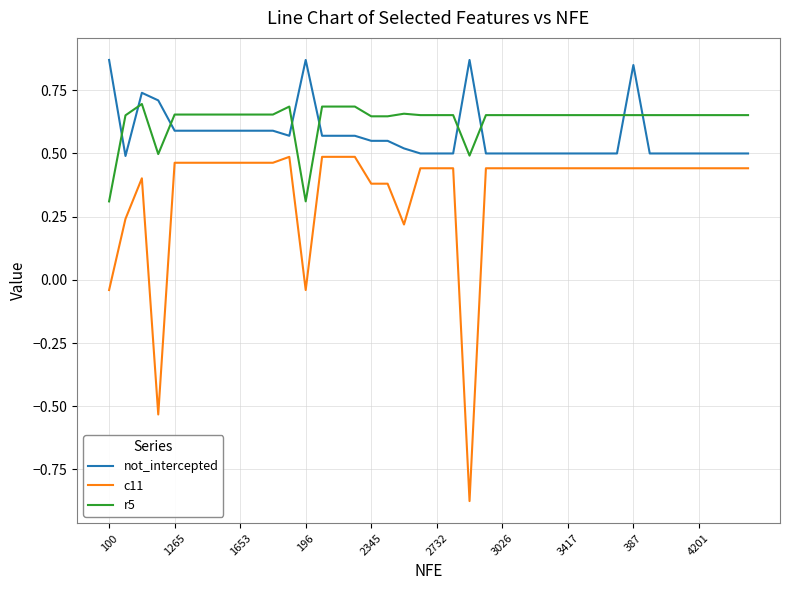

True or false: c11 and r5 cross at least once.

False